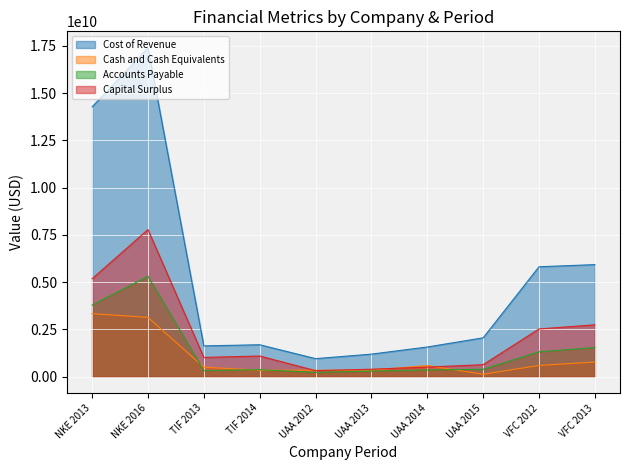

Which series has the widest spread of values?

Cost of Revenue